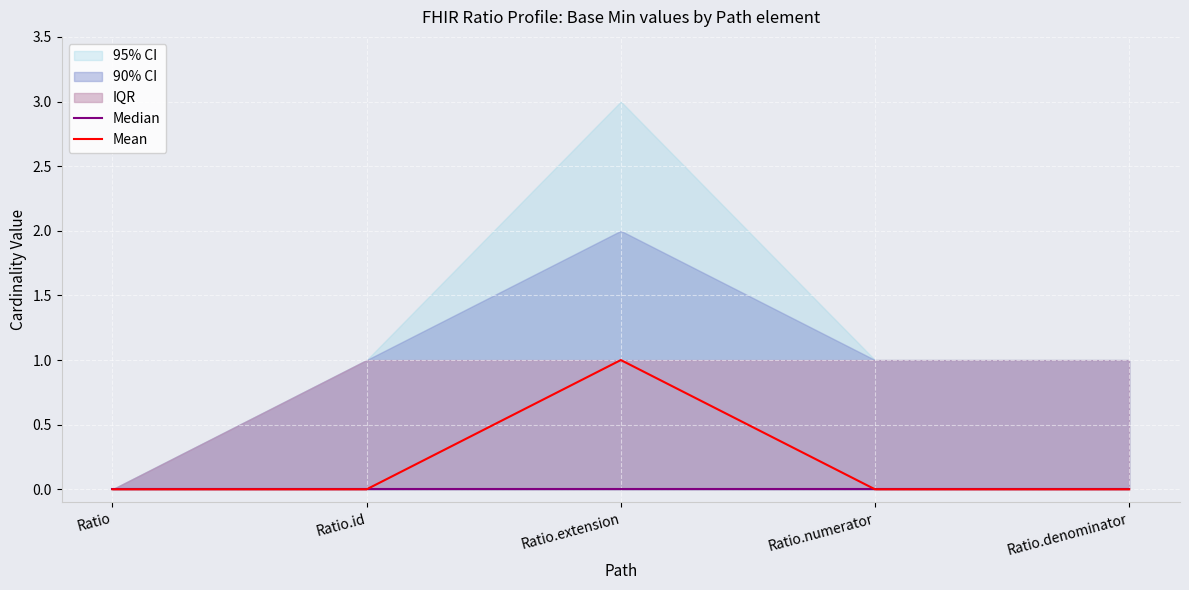

How many categories are shown in the chart?

5